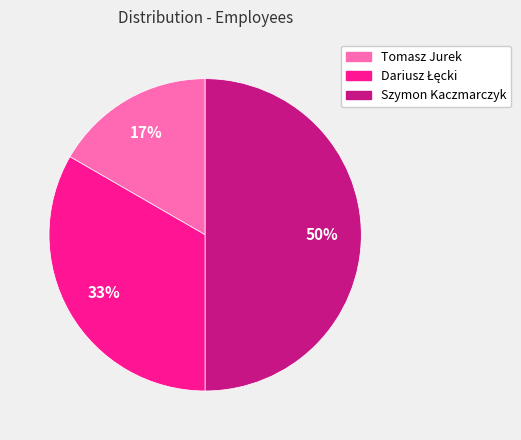

What percentage is the Szymon Kaczmarczyk slice, to the nearest percent?

50%